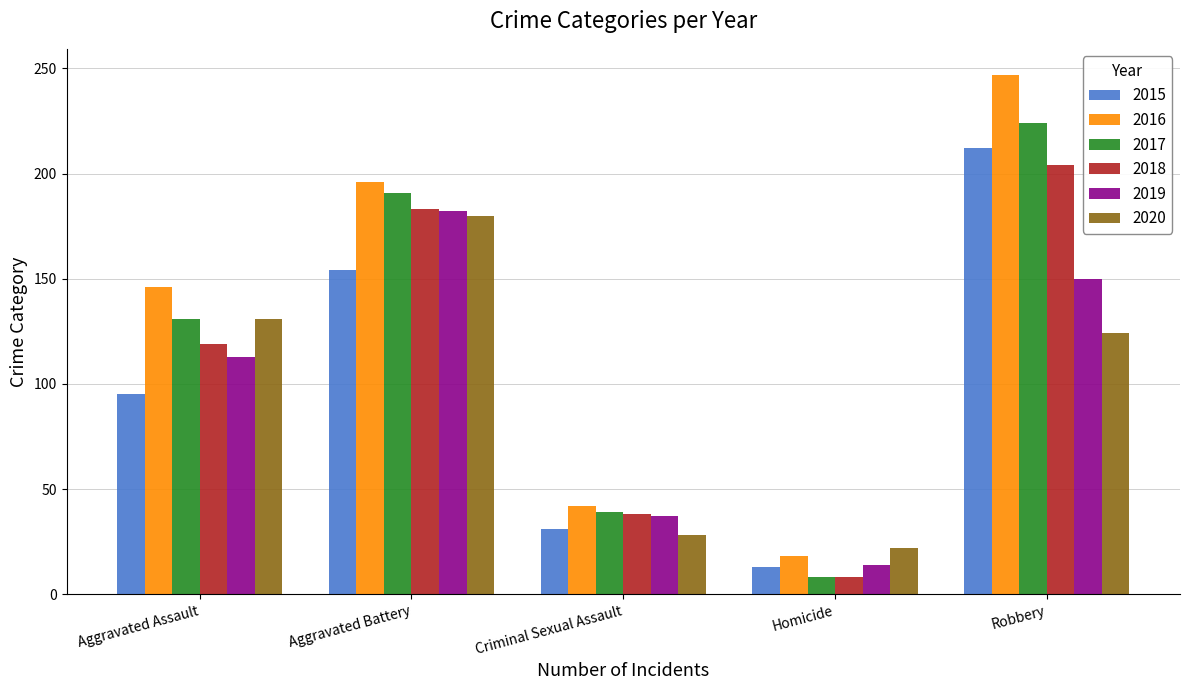

Which series has the largest total across all categories?

2016